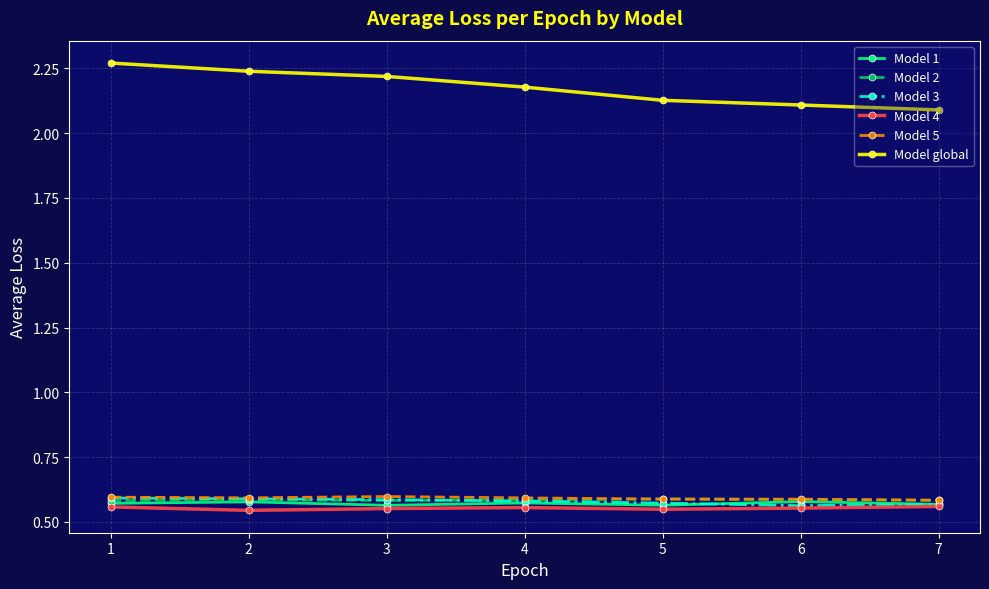

True or false: Model 1 has a value of 0.6 at 3.

True